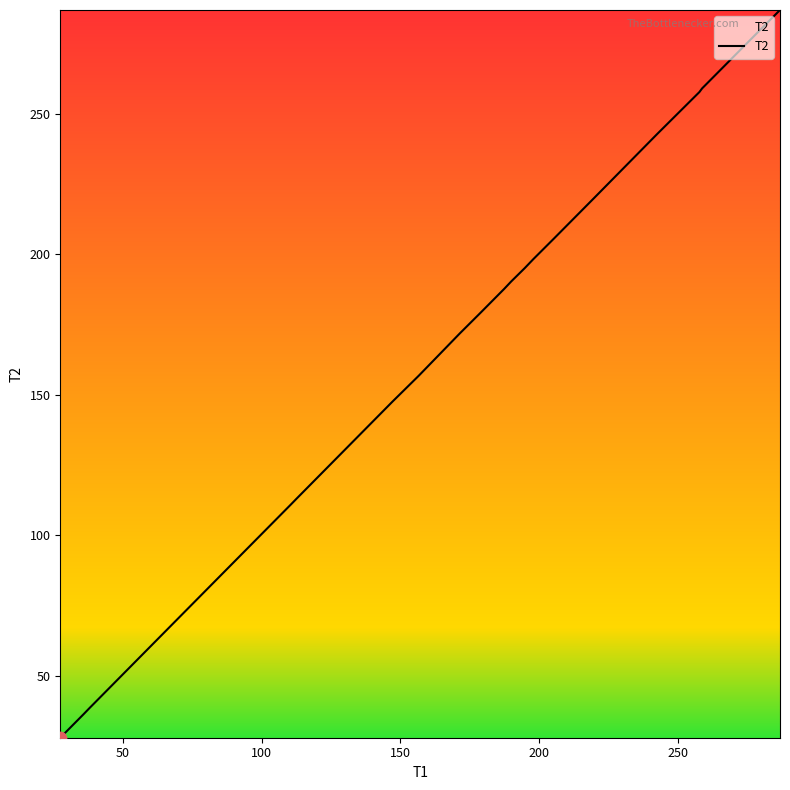

What is the difference between the maximum and minimum values?

259.0